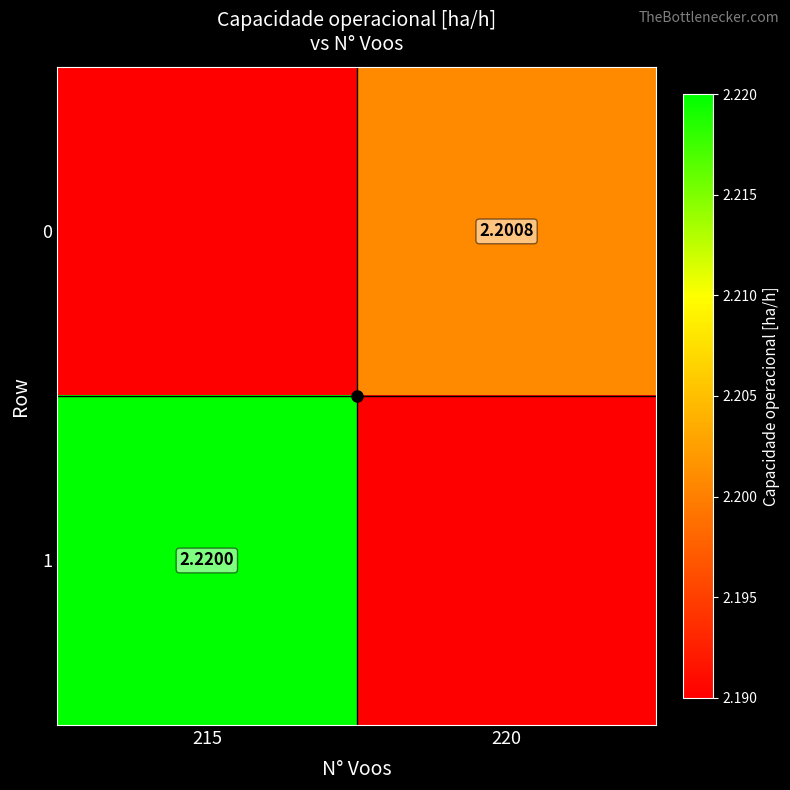

How many data points does each series have?

2